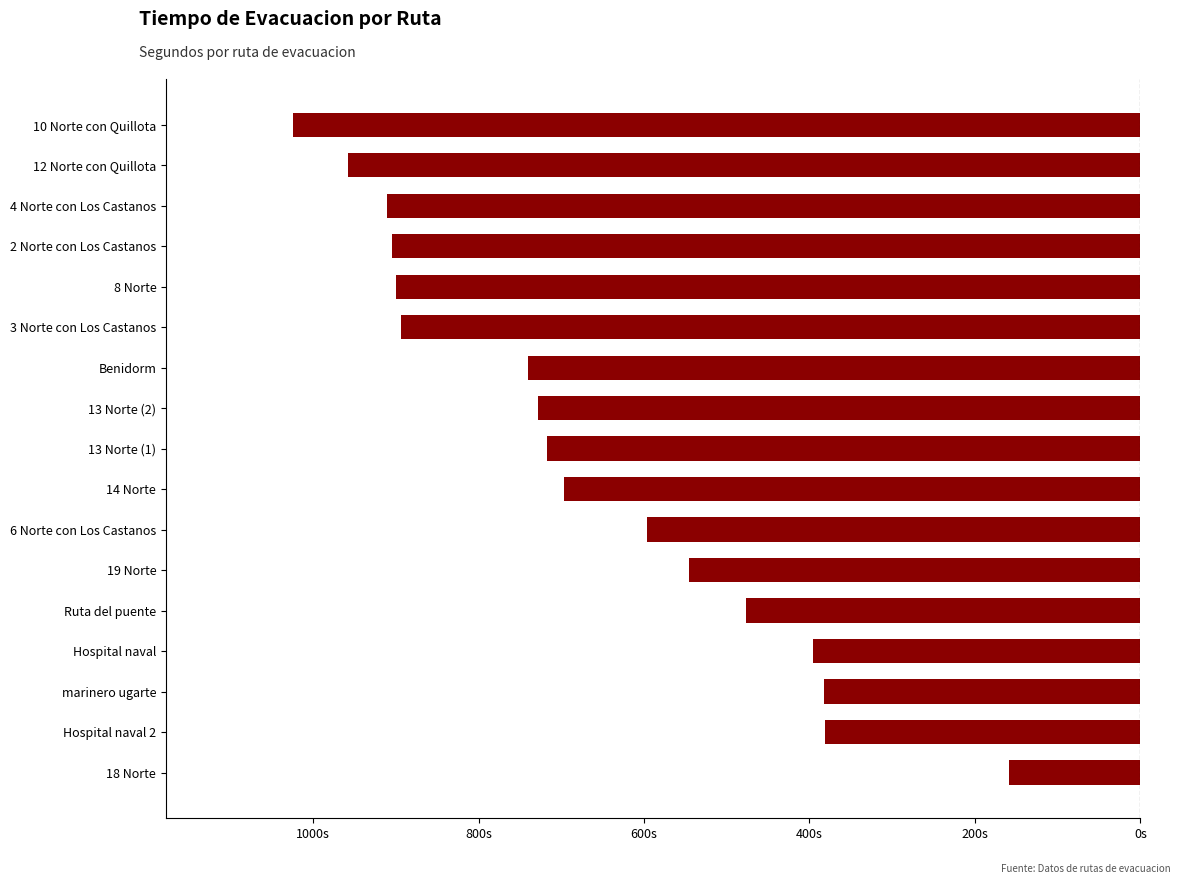

What is the average value?

-671.1